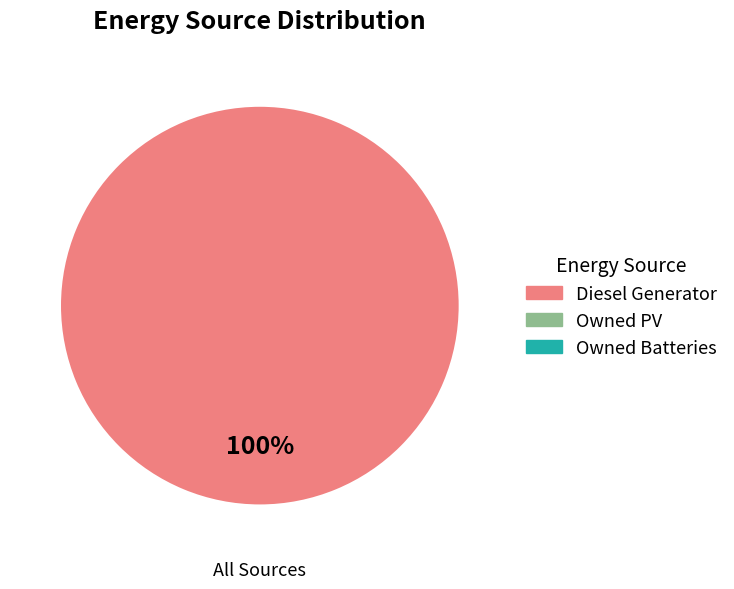

Is there a majority slice in this chart?

Yes